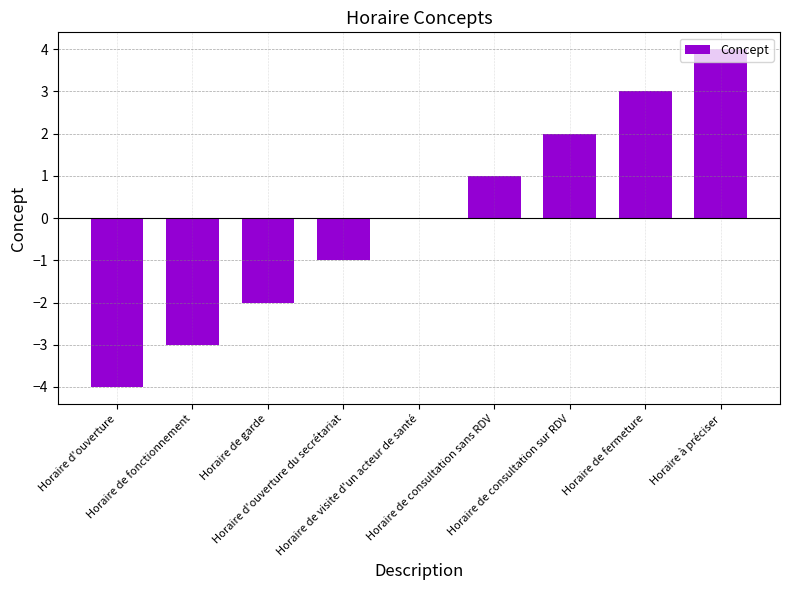

What is the maximum value shown in the chart?

4